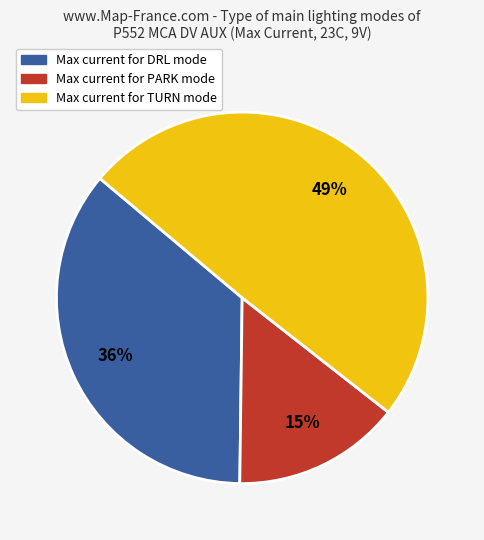

Does any single category account for the majority?

No